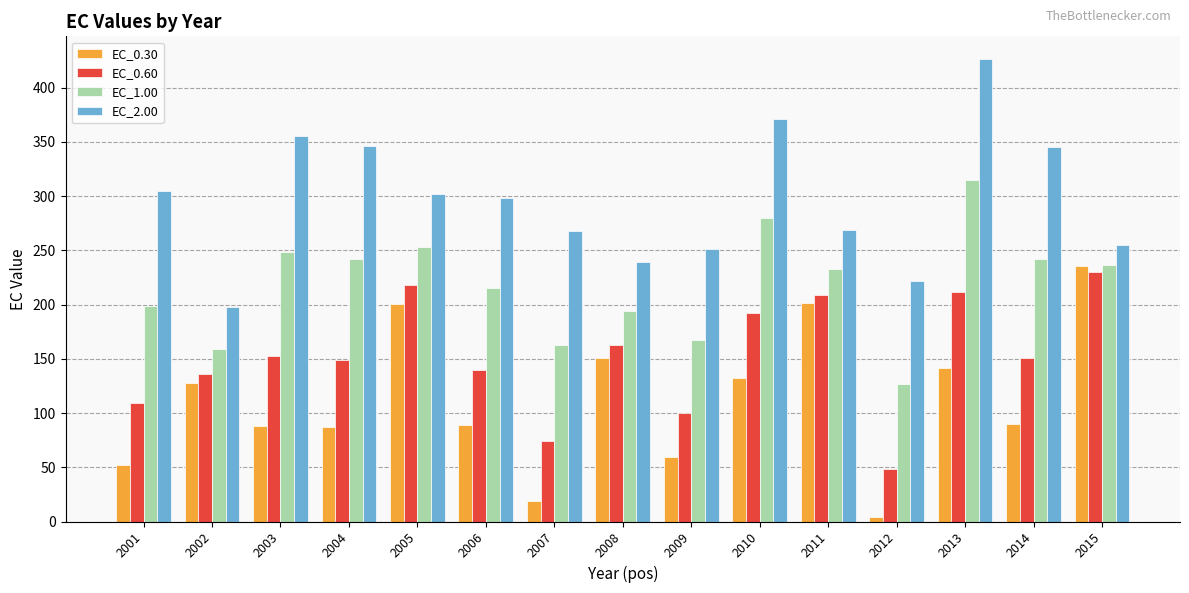

Which category has the highest value across all series?

2013